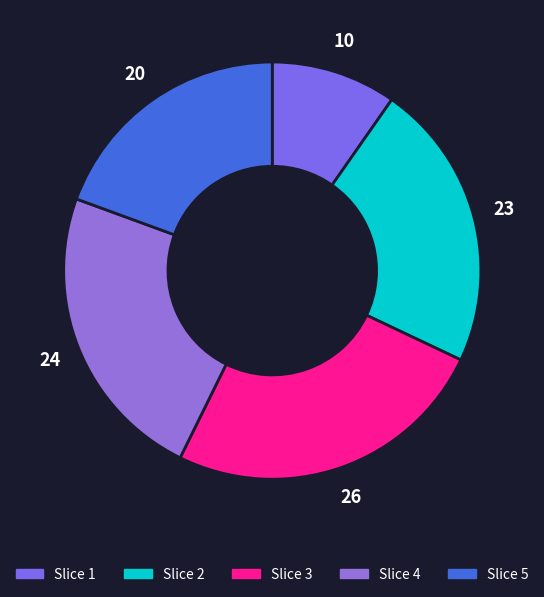

How many segments does this pie chart have?

5